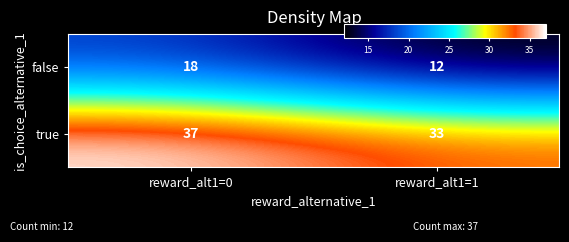

Which series has the largest total across all categories?

true